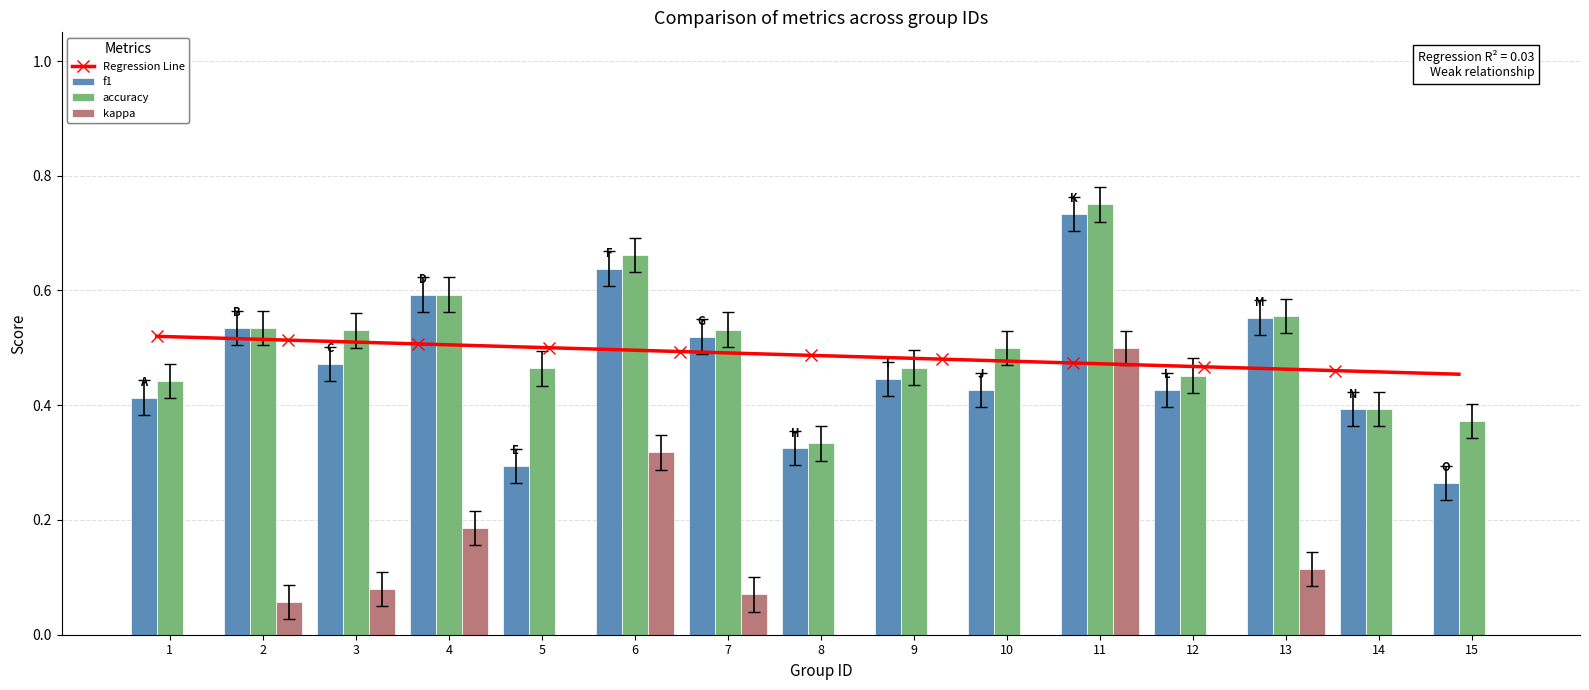

Which category has the highest value in the f1 series?

11